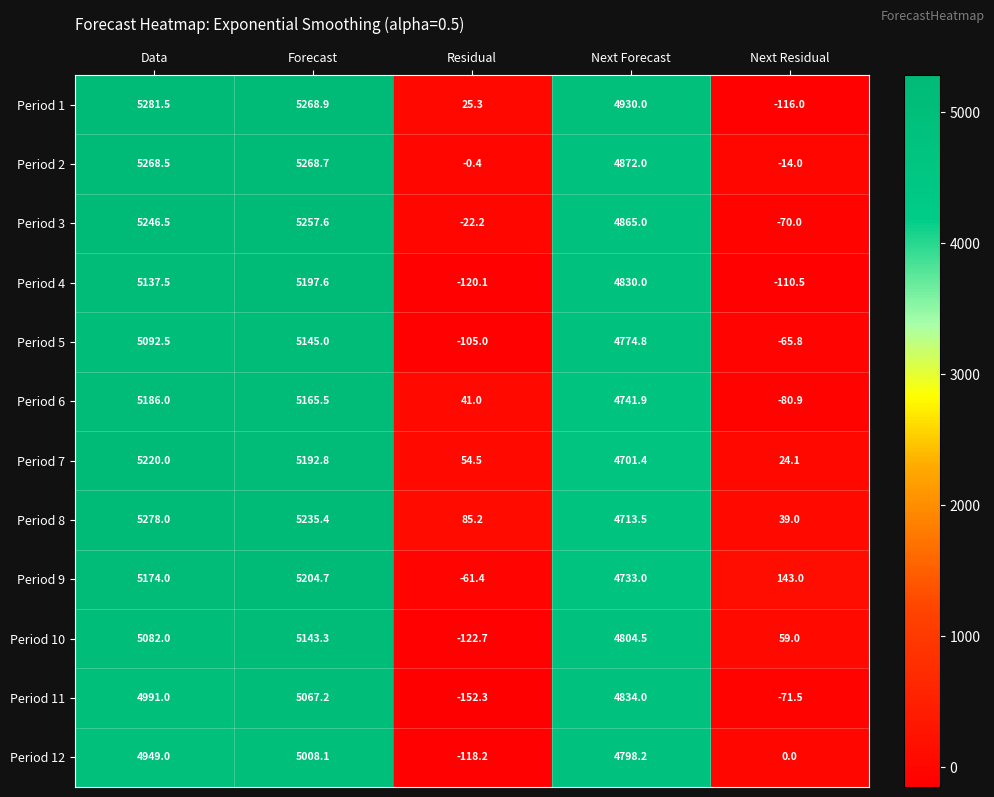

List the labels in order of Period 11 value, largest first.

Forecast, Data, Next Forecast, Next Residual, Residual